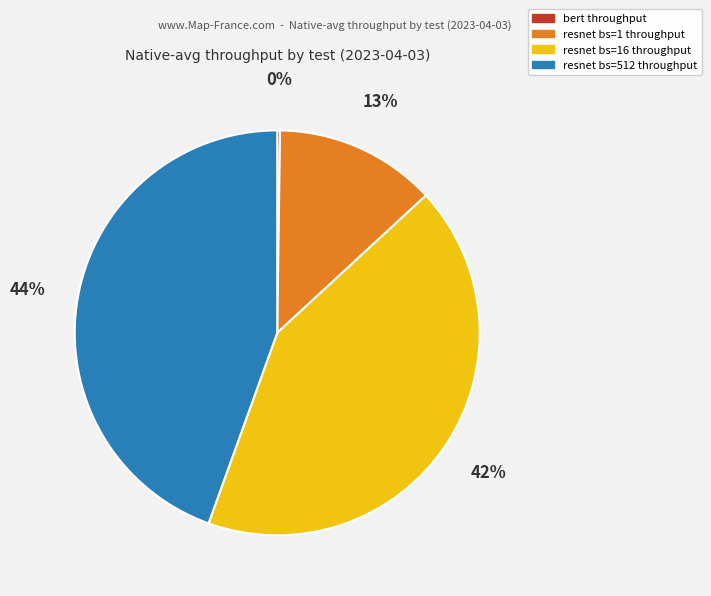

Which slice is the largest?

resnet bs=512 throughput